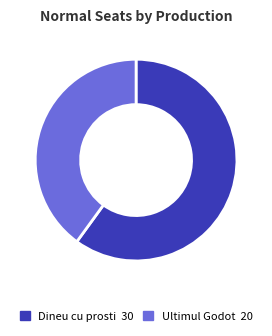

Approximately how many times larger is the value at Ultimul Godot compared to Dineu cu prosti?

0.7